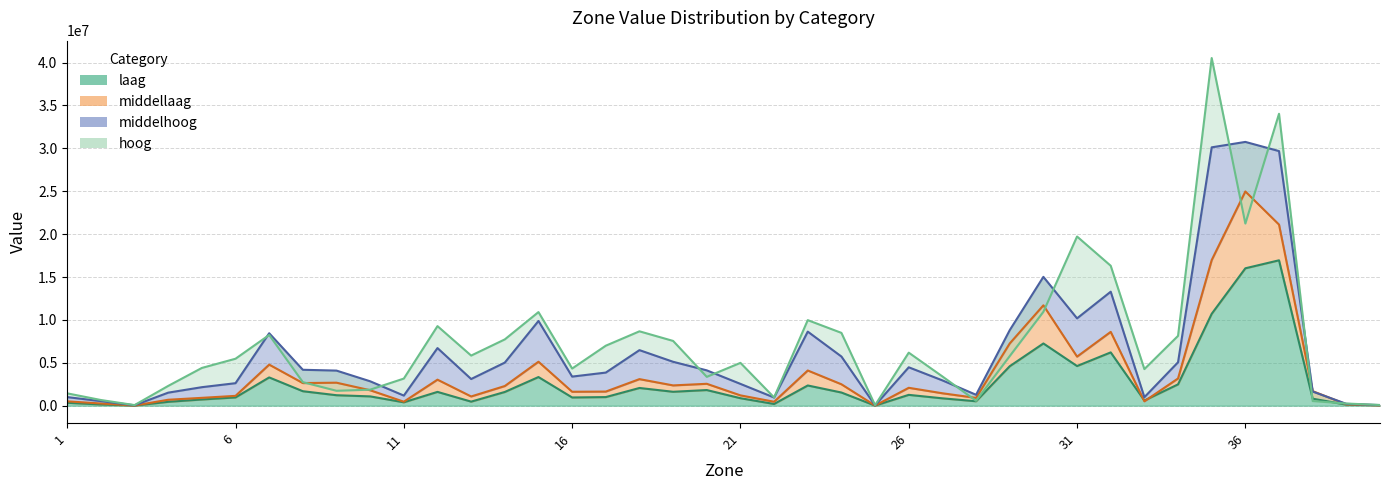

How many interior local valleys does the hoog series have?

10